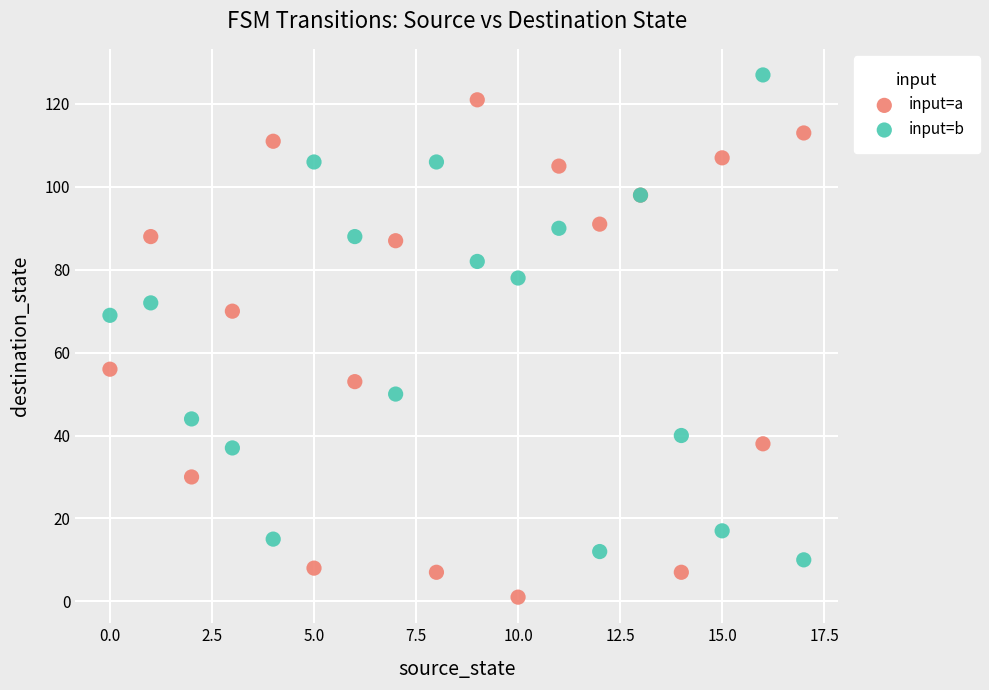

In the input=a series, what Y value is closest to 61?

56